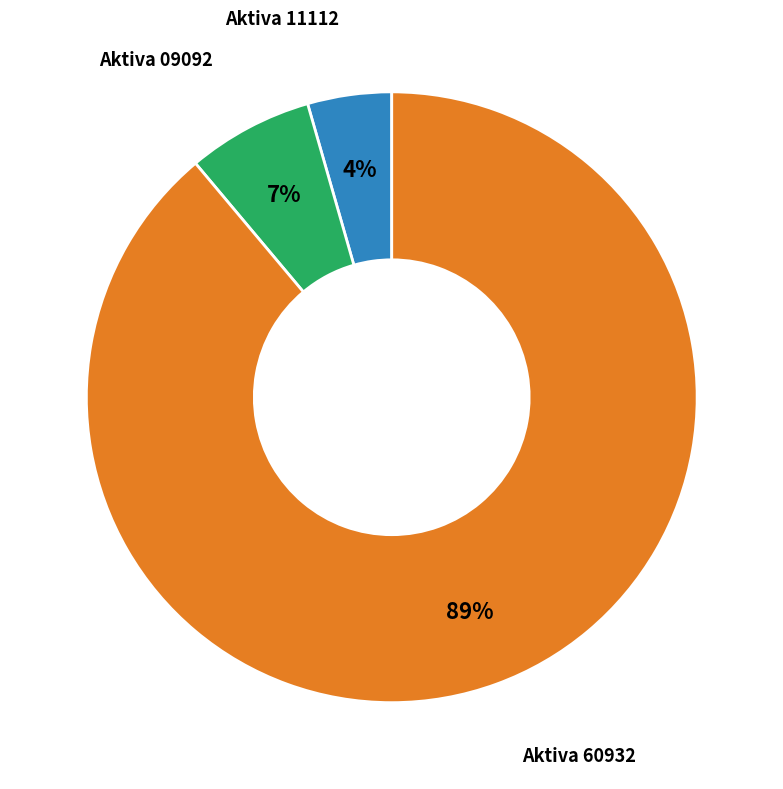

What is the majority slice?

Aktiva 60932